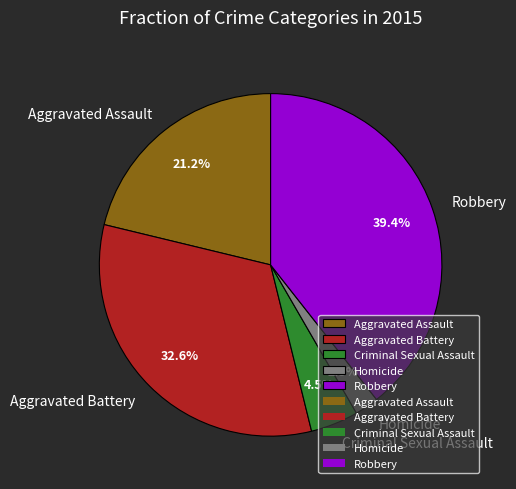

How many slices are in this pie chart?

5